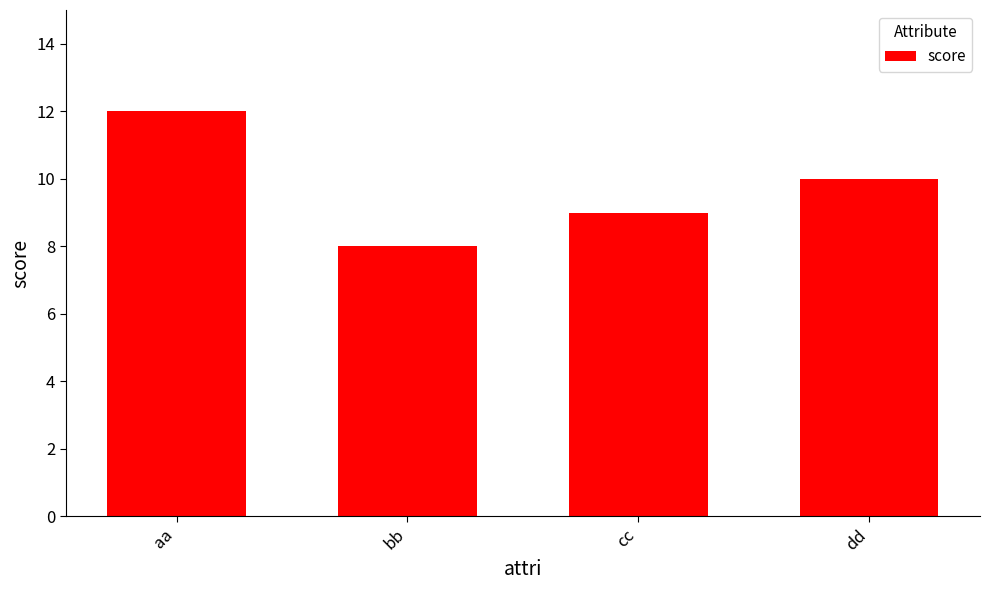

List the labels in order of value, smallest first.

bb, cc, dd, aa